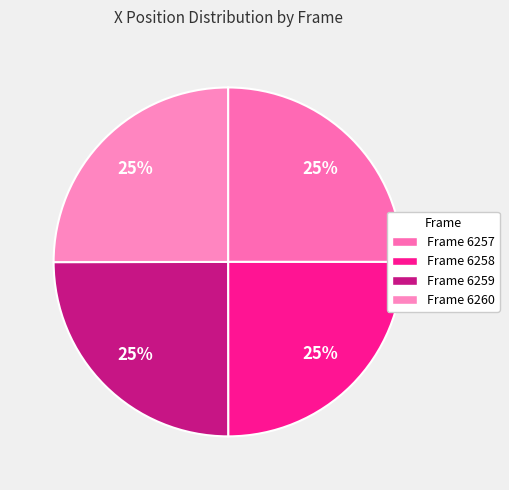

The Frame 6260 slice represents 13% of the pie. True or false?

False